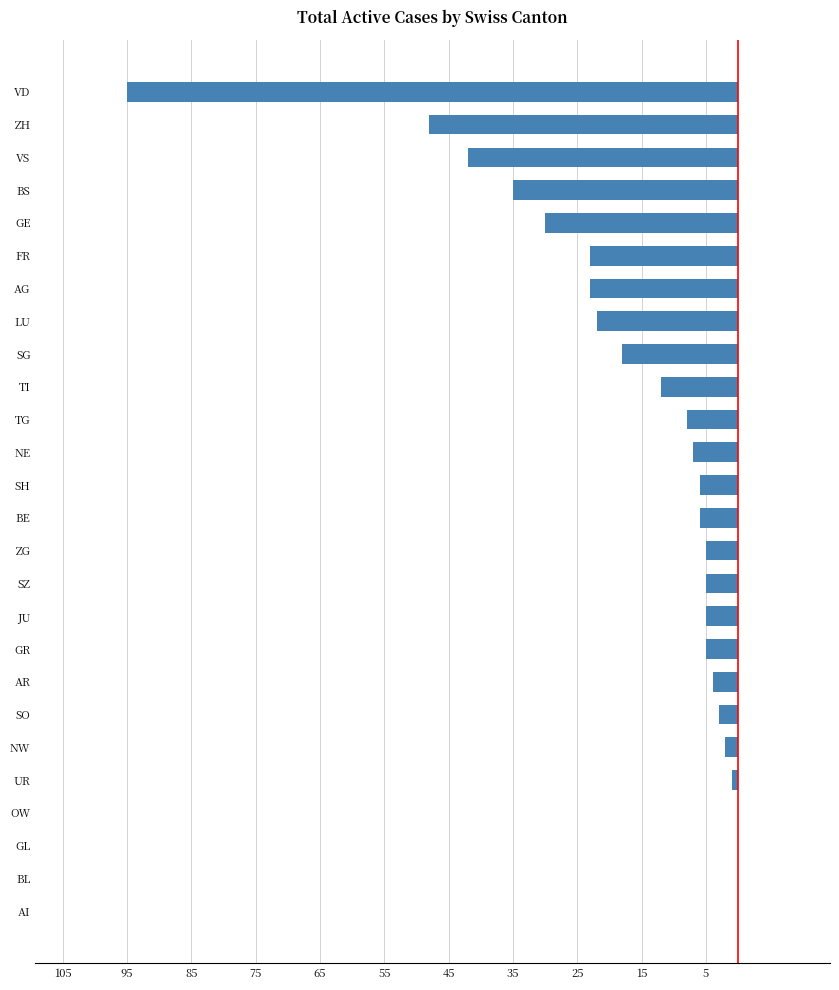

What is the difference between the maximum and minimum values?

95